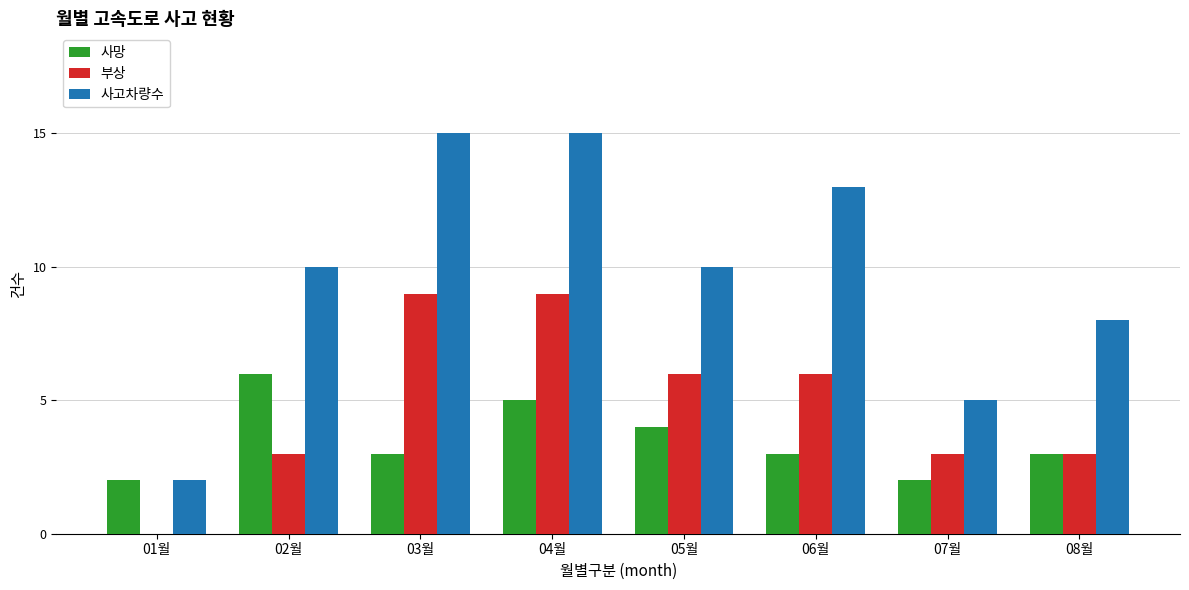

Which series has the largest range (max minus min)?

사고차량수